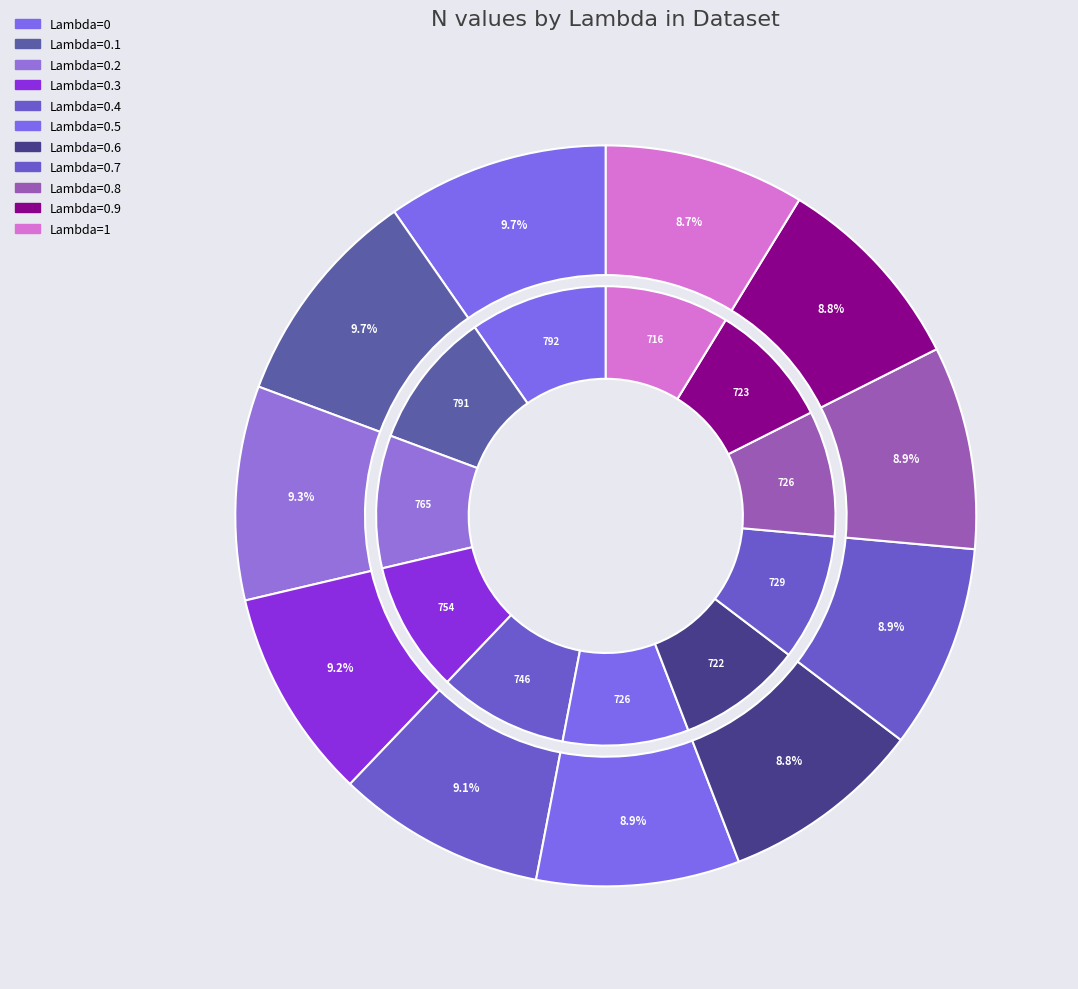

To the nearest percent, what is the average slice percentage?

9%